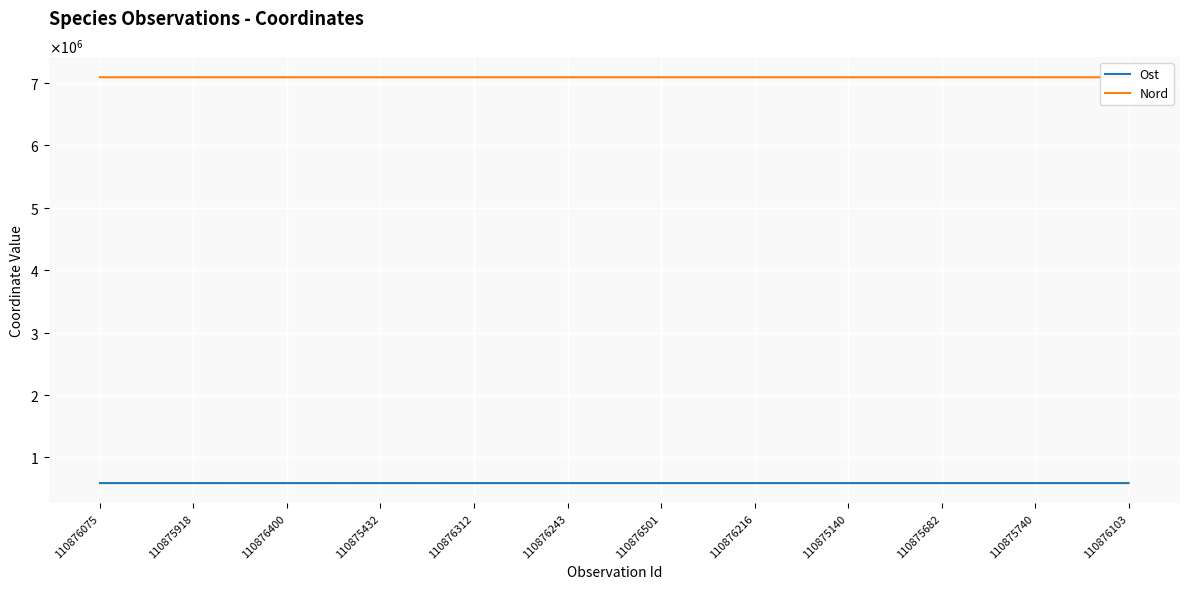

What is the greatest value displayed?

7090605.7